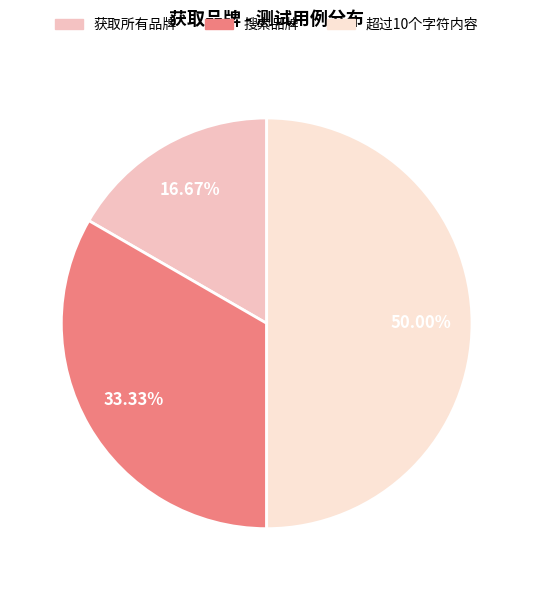

Is the sum of 搜索品牌 and 超过10个字符内容 greater than half?

Yes